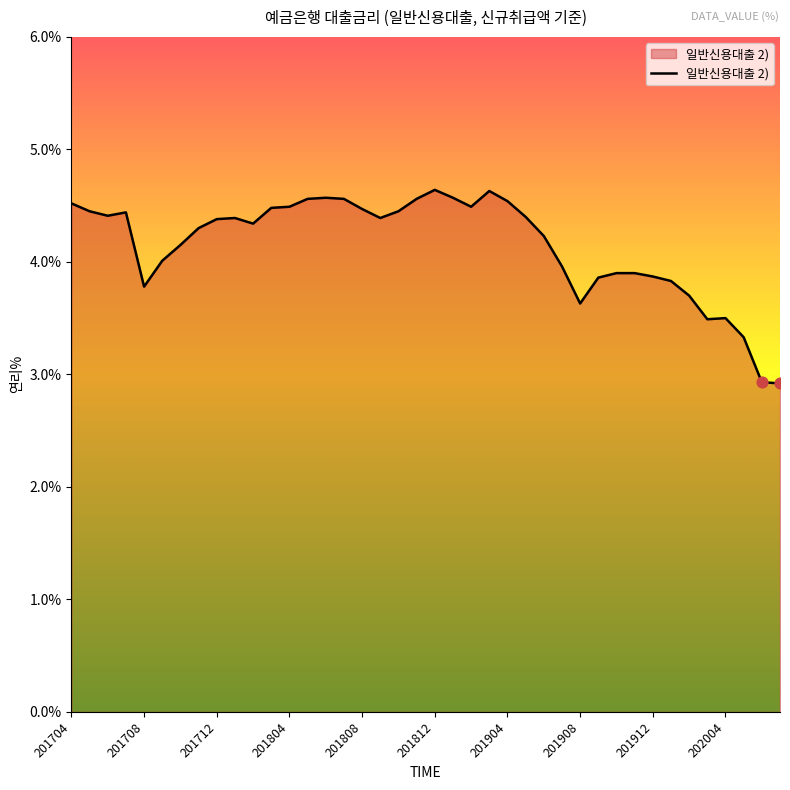

What is the difference between the maximum and minimum values?

1.7